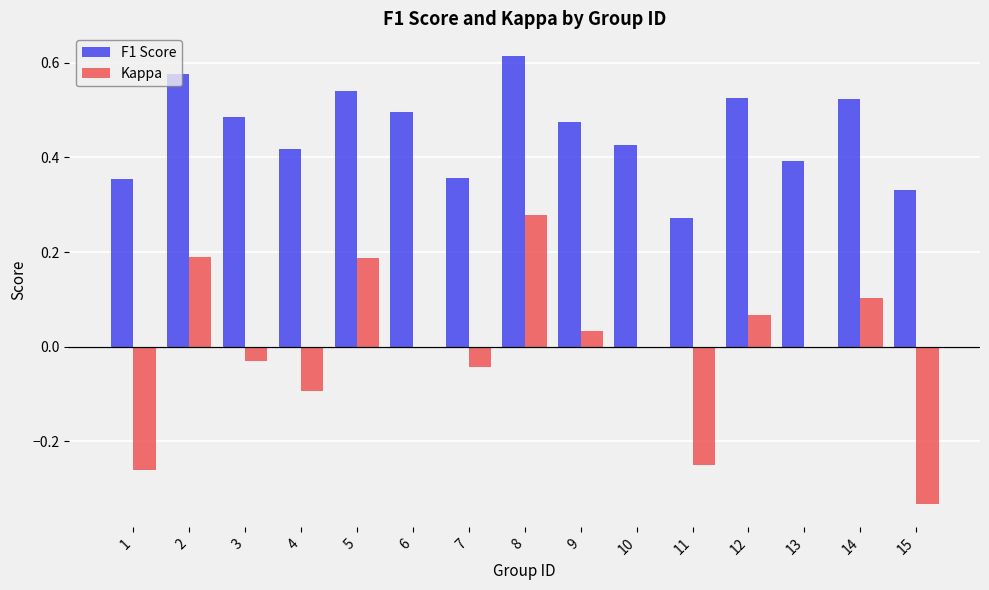

Is the value of F1 Score at 1 greater than the value of Kappa at 14?

Yes